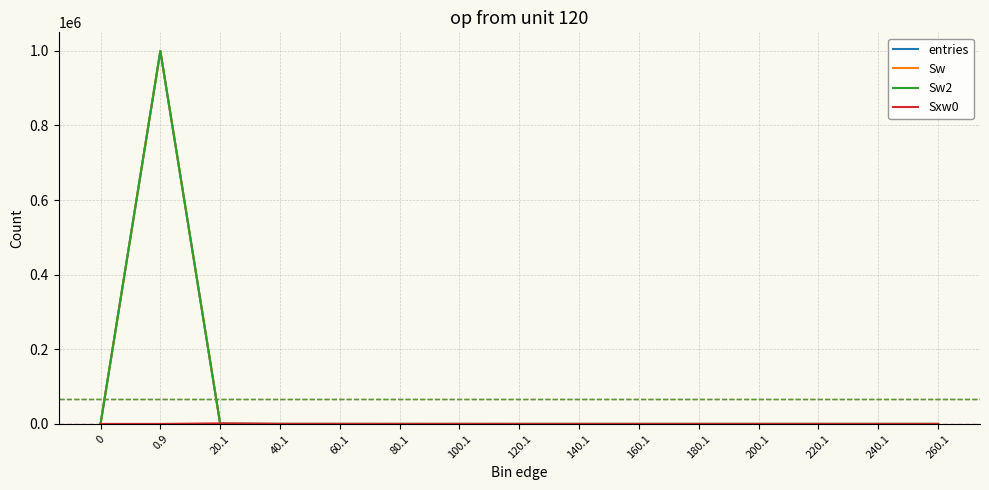

Is this an area chart (filled region under the line)?

No